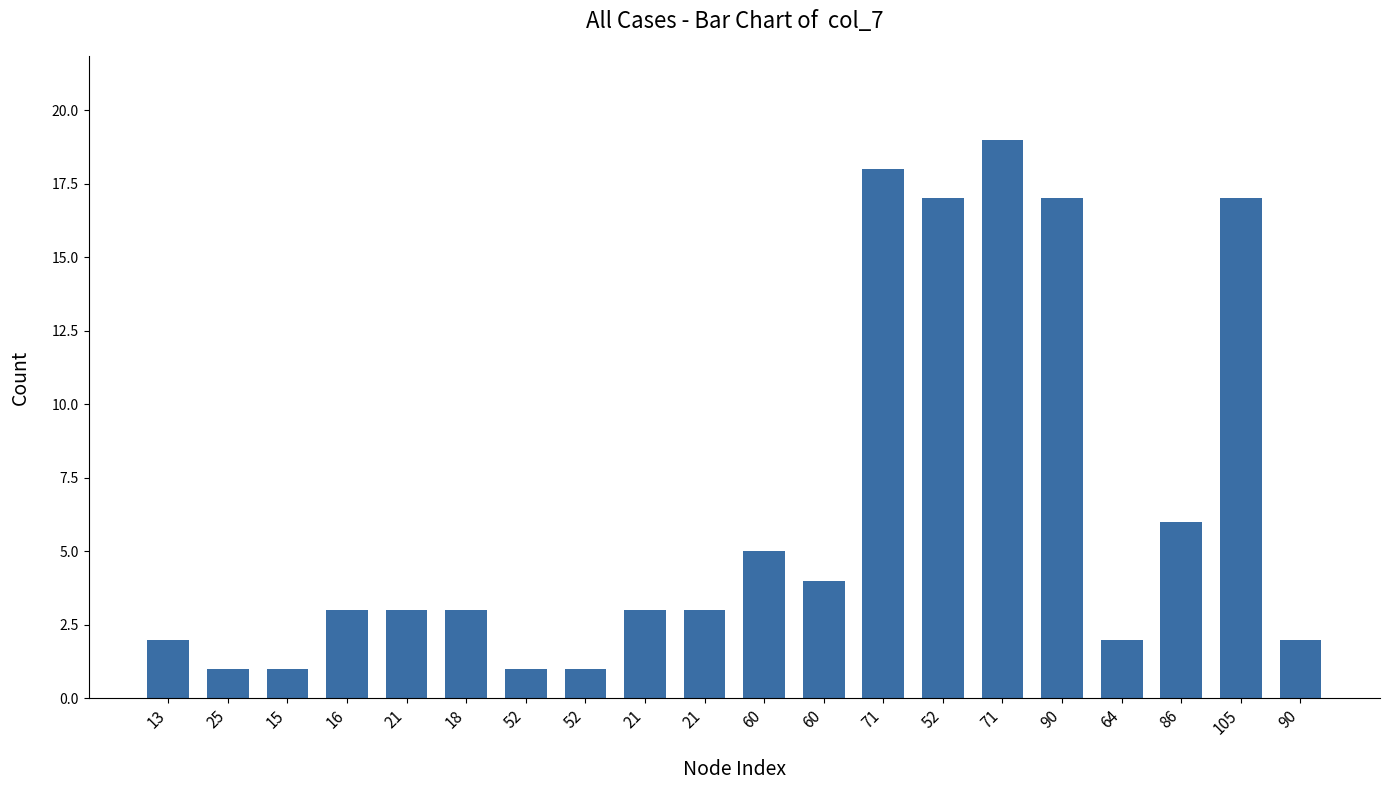

Count the number of data series in this chart.

1